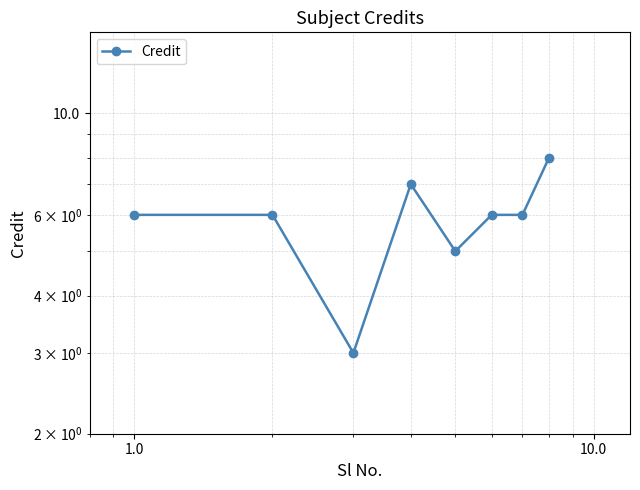

What is the maximum value shown in the chart?

8